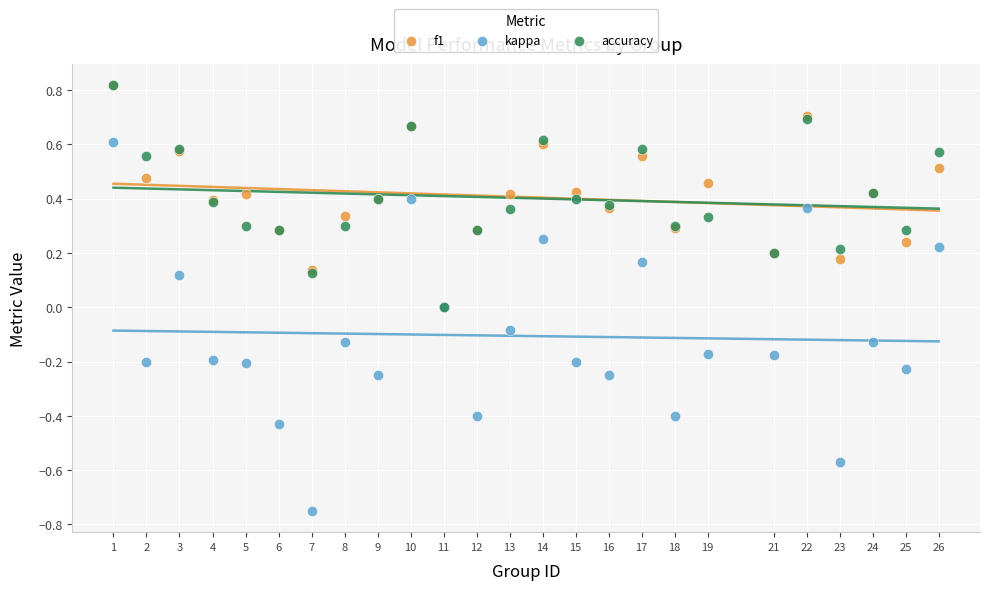

What are all the series names shown in the legend?

f1, kappa, accuracy